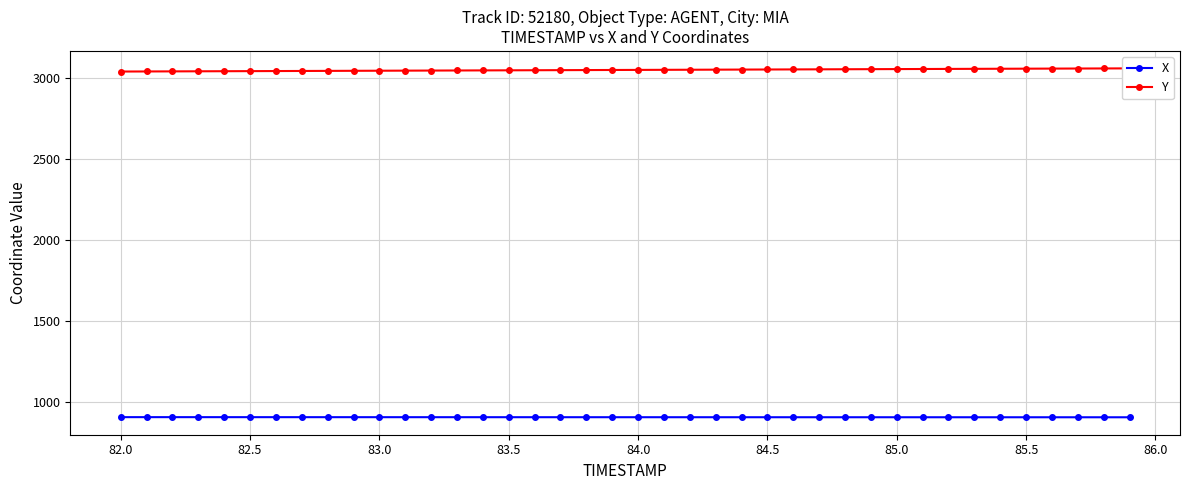

What is the maximum value shown in the chart?

3058.0